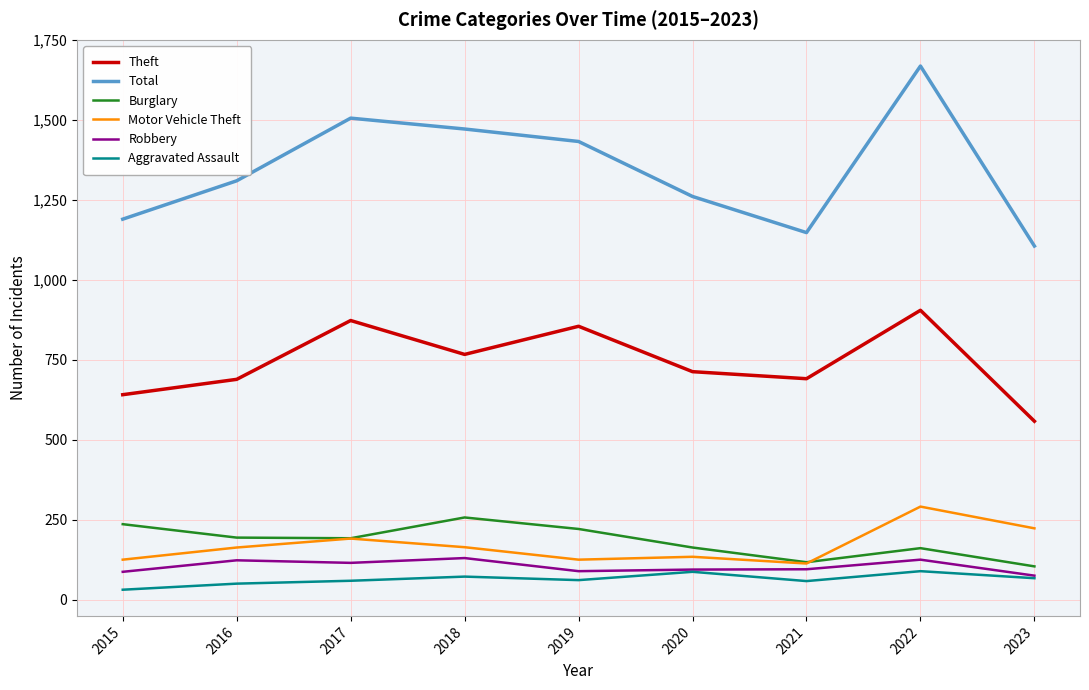

Is this an area chart (filled region under the line)?

No